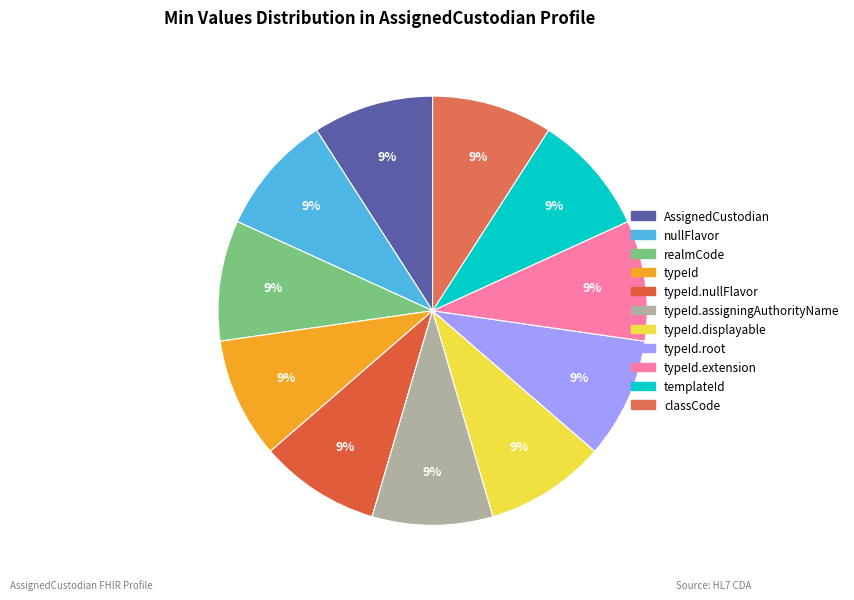

How many slices are in this pie chart?

11